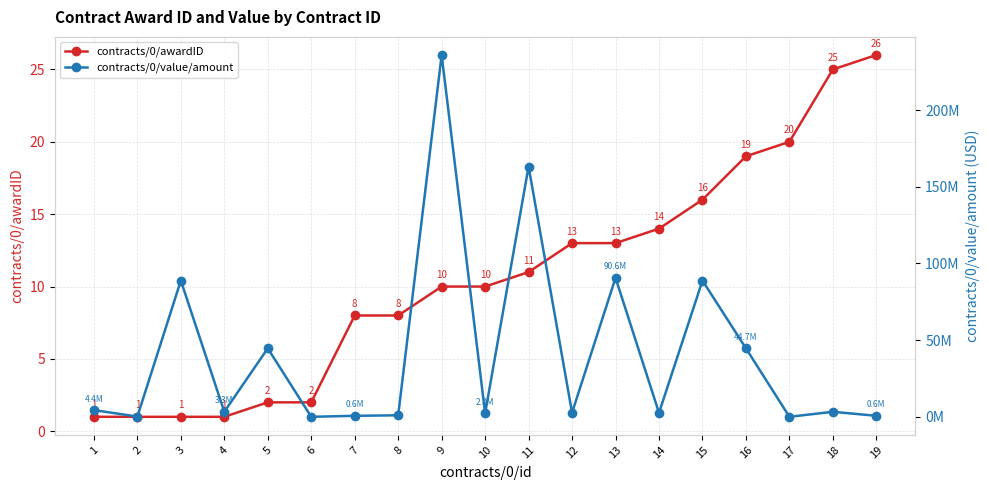

What is the value of the contracts/0/awardID point at the 1st from the left?

1